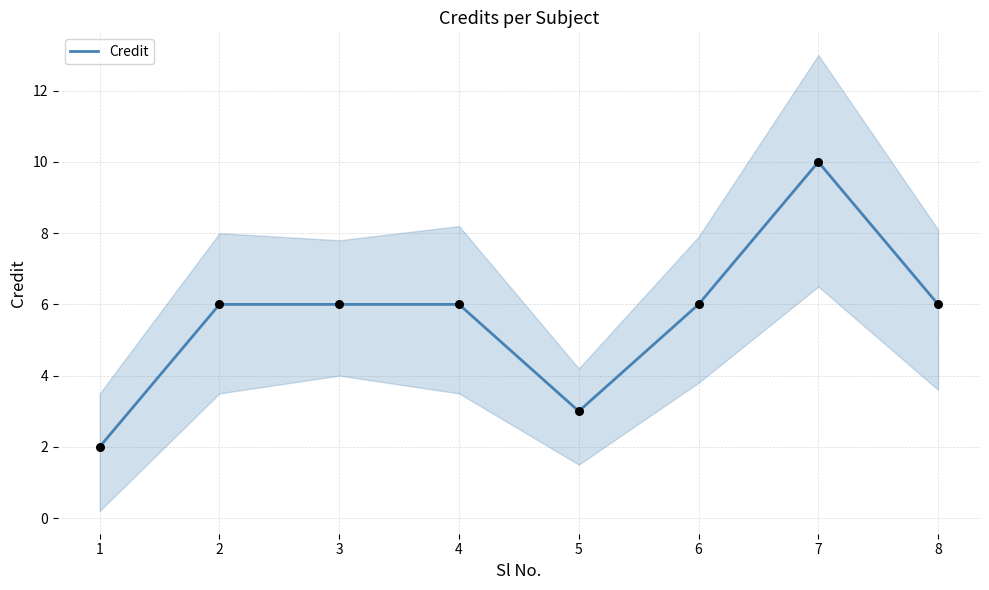

What is the change in value from 1 to 6?

+4